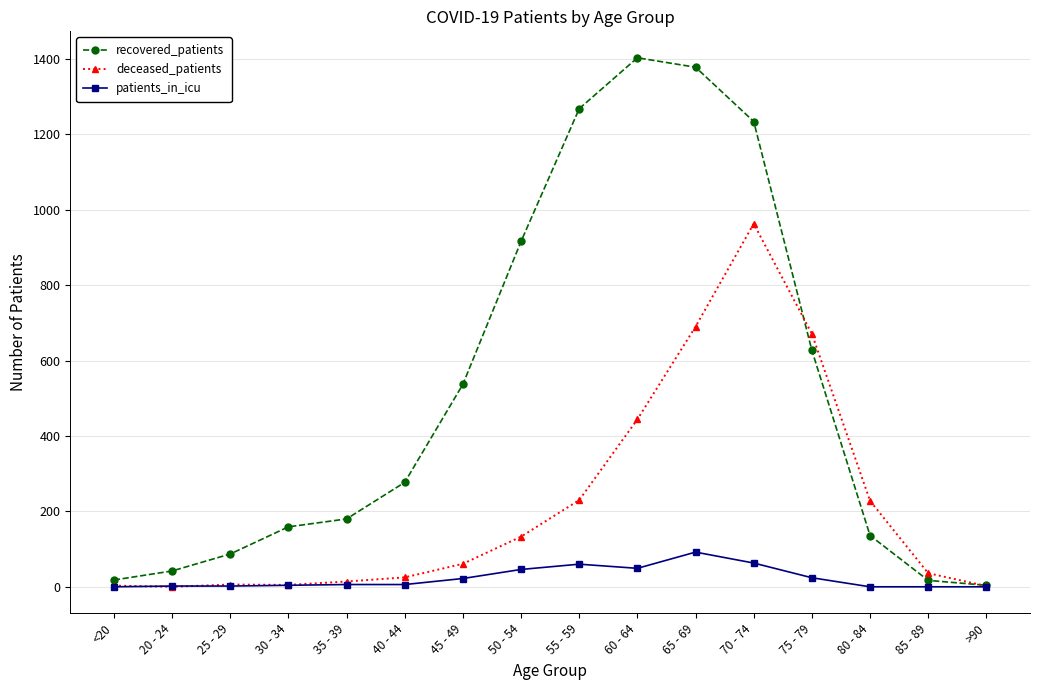

Between 35 - 39 and 55 - 59, which series saw the biggest shift?

recovered_patients